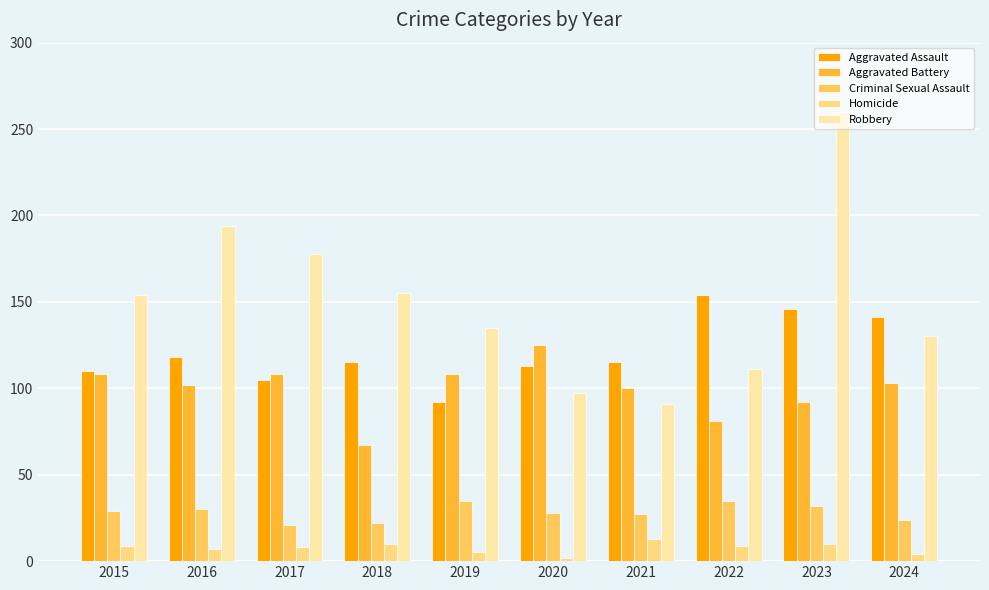

What is the minimum value for Criminal Sexual Assault?

21